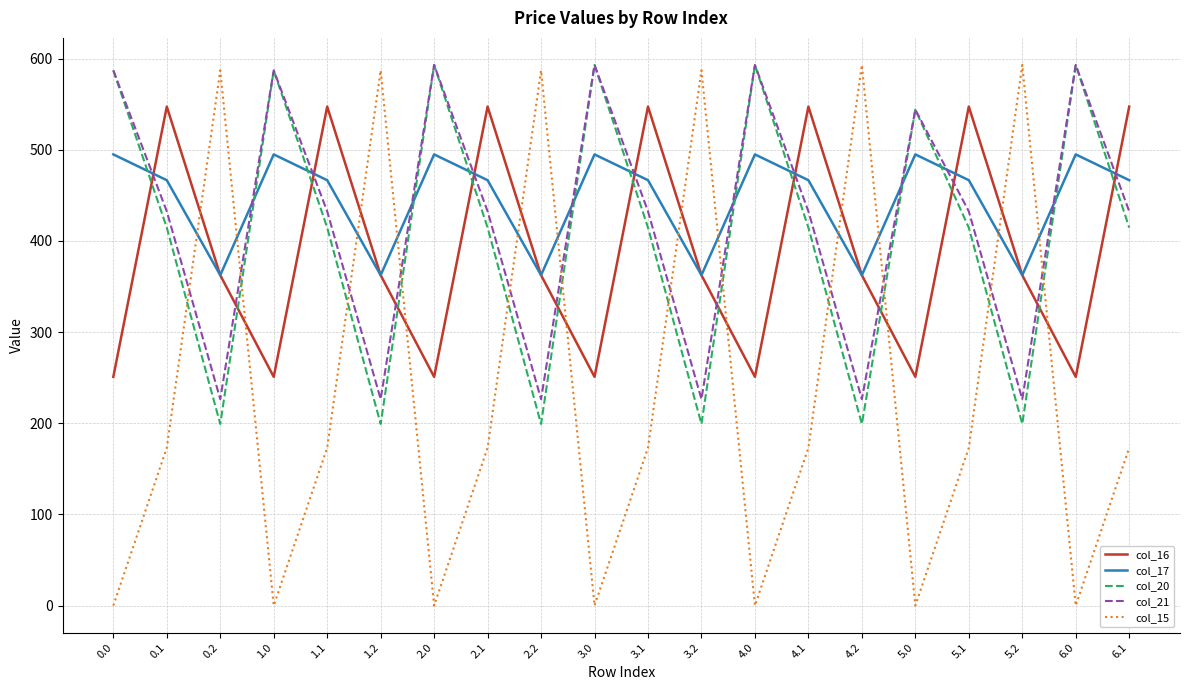

Reading left to right, transcribe all the data shown in this chart.

col_16: 0.0=250.9	0.1=547.3	0.2=362.4	1.0=250.9	1.1=547.3	1.2=362.4	2.0=250.9	2.1=547.3	2.2=362.4	3.0=250.9	3.1=547.3	3.2=362.4	4.0=250.9	4.1=547.3	4.2=362.4	5.0=250.9	5.1=547.3	5.2=362.4	6.0=250.9	6.1=547.3
col_17: 0.0=494.8	0.1=466.6	0.2=362.4	1.0=494.8	1.1=466.6	1.2=362.4	2.0=494.8	2.1=466.6	2.2=362.4	3.0=494.8	3.1=466.6	3.2=362.4	4.0=494.8	4.1=466.6	4.2=362.4	5.0=494.8	5.1=466.6	5.2=362.4	6.0=494.8	6.1=466.6
col_20: 0.0=587.0	0.1=414.5	0.2=199.2	1.0=587.0	1.1=414.5	1.2=199.2	2.0=593.0	2.1=414.5	2.2=199.2	3.0=593.0	3.1=414.5	3.2=199.2	4.0=593.0	4.1=414.5	4.2=199.2	5.0=544.0	5.1=414.5	5.2=199.2	6.0=593.0	6.1=414.5
col_21: 0.0=587.0	0.1=432.4	0.2=226.4	1.0=587.0	1.1=432.4	1.2=226.4	2.0=593.0	2.1=432.4	2.2=226.4	3.0=593.0	3.1=432.4	3.2=226.4	4.0=593.0	4.1=432.4	4.2=226.4	5.0=544.0	5.1=432.4	5.2=226.4	6.0=593.0	6.1=432.4
col_15: 0.0=0.0	0.1=173.1	0.2=587.0	1.0=0.0	1.1=173.1	1.2=587.0	2.0=0.0	2.1=173.1	2.2=587.0	3.0=0.0	3.1=173.1	3.2=587.0	4.0=0.0	4.1=173.1	4.2=593.0	5.0=0.0	5.1=173.1	5.2=593.0	6.0=0.0	6.1=173.1